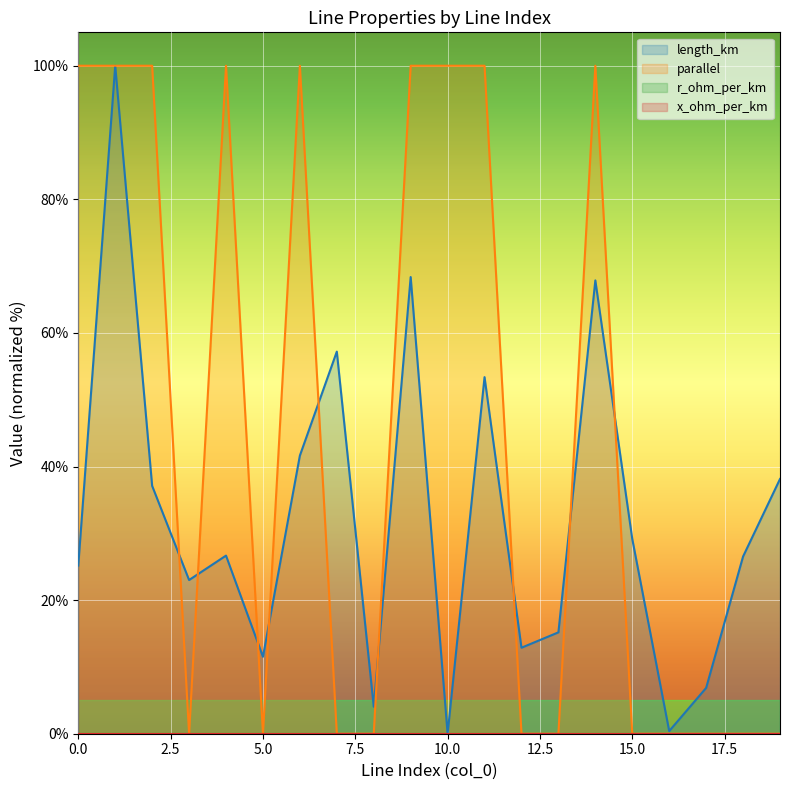

What is the total value across all series at 10?

100.0